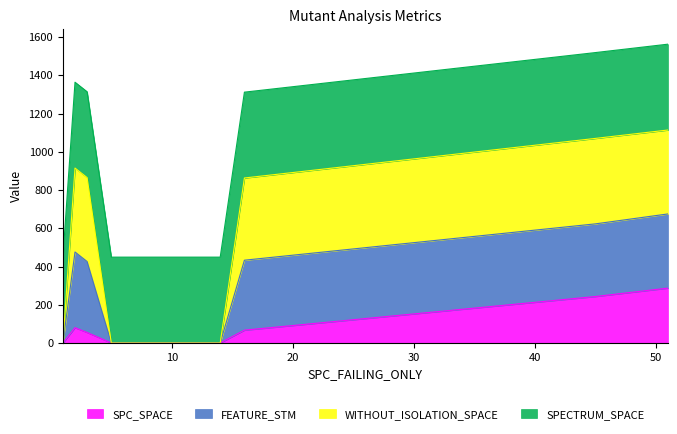

What is the maximum value for SPC_SPACE?

287